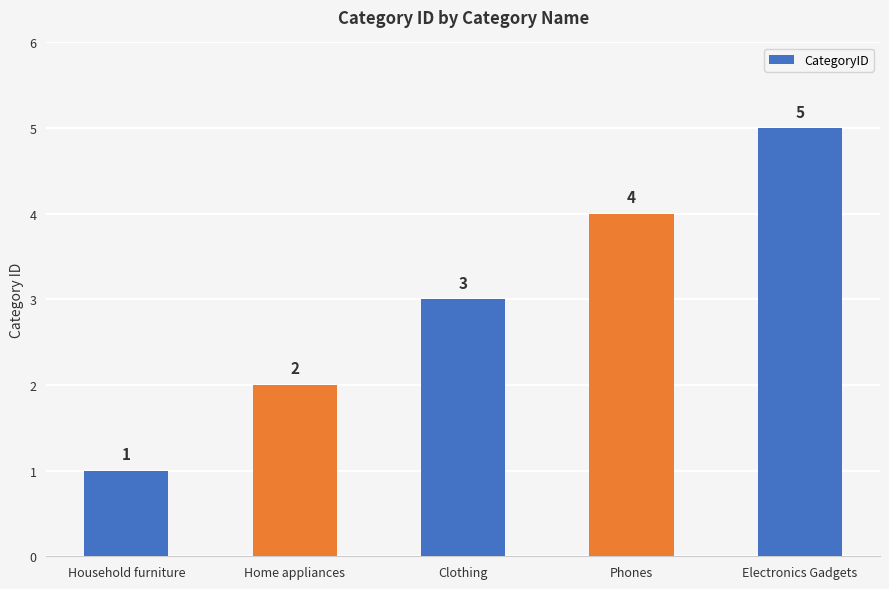

Where is the data nearest to the value 3?

Clothing